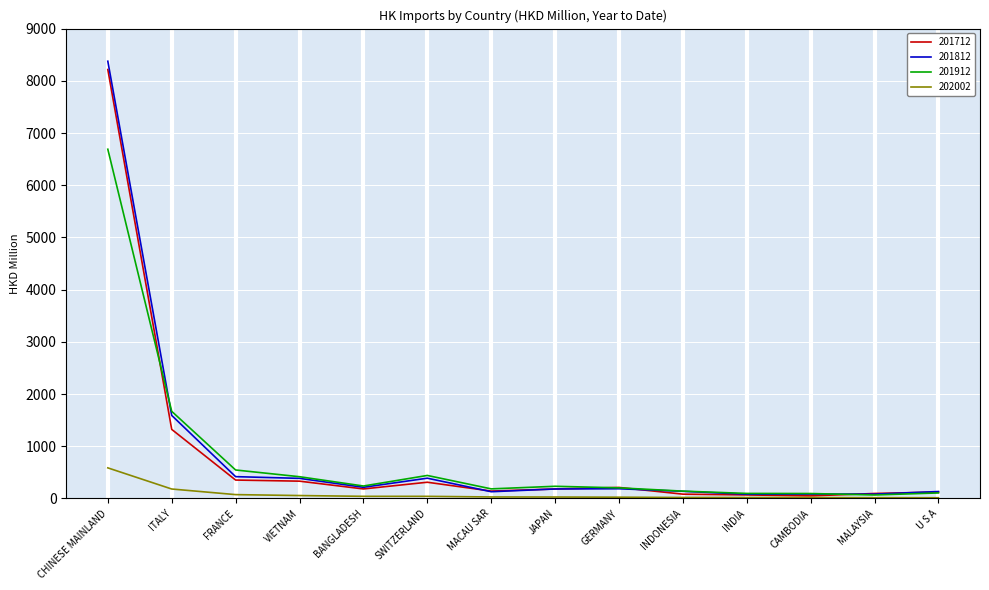

At which label is 201912 closest to 3377?

ITALY